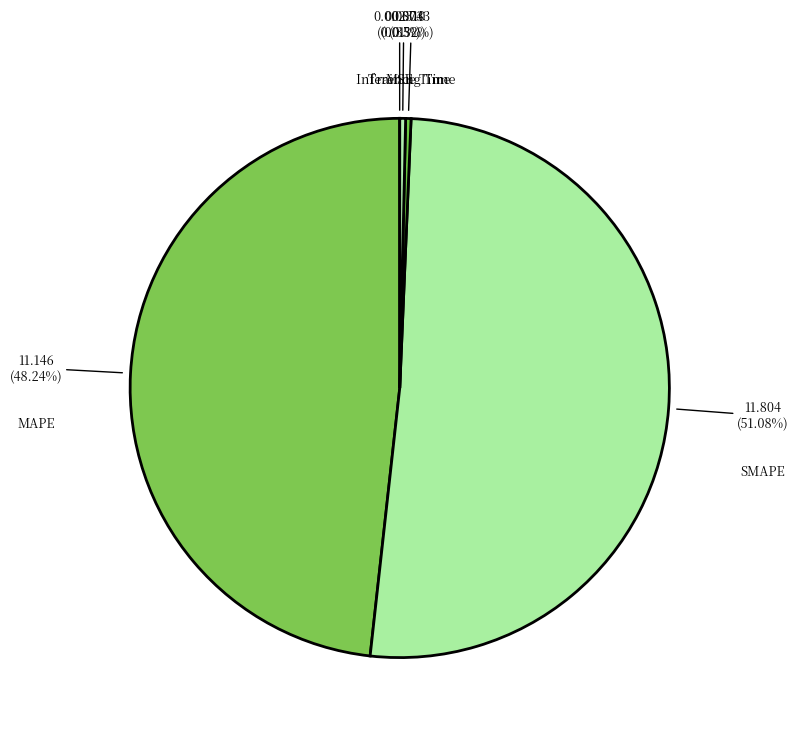

To the nearest percent, what is the difference between the MAPE and Training Time slice percentages?

48%